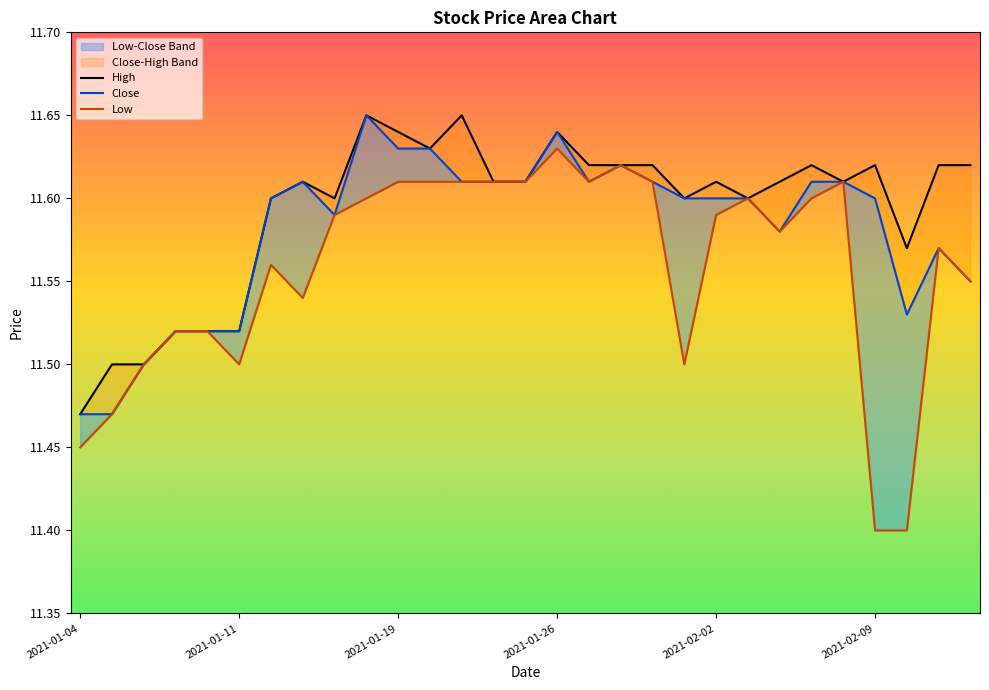

What is the label of the 24th point from the right?

2021-01-11